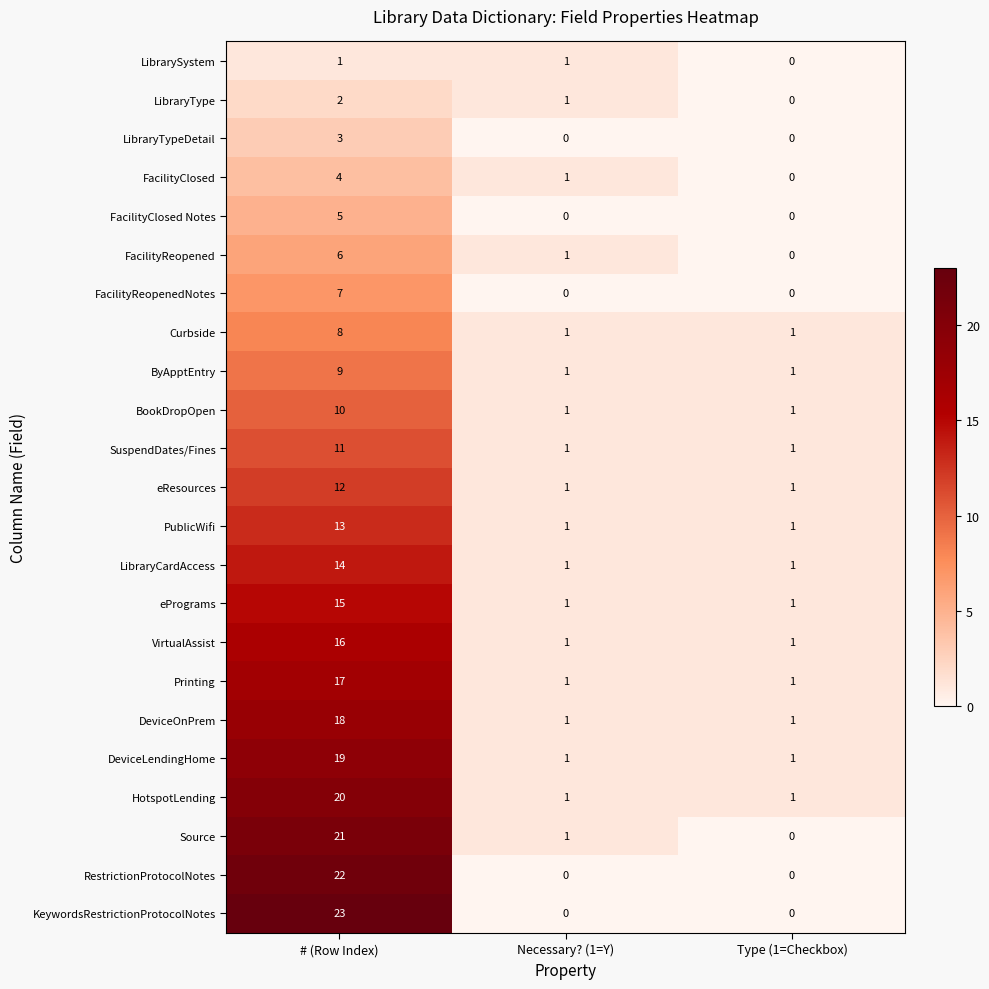

What is the spread (max minus min) of values at Type (1=Checkbox)?

1